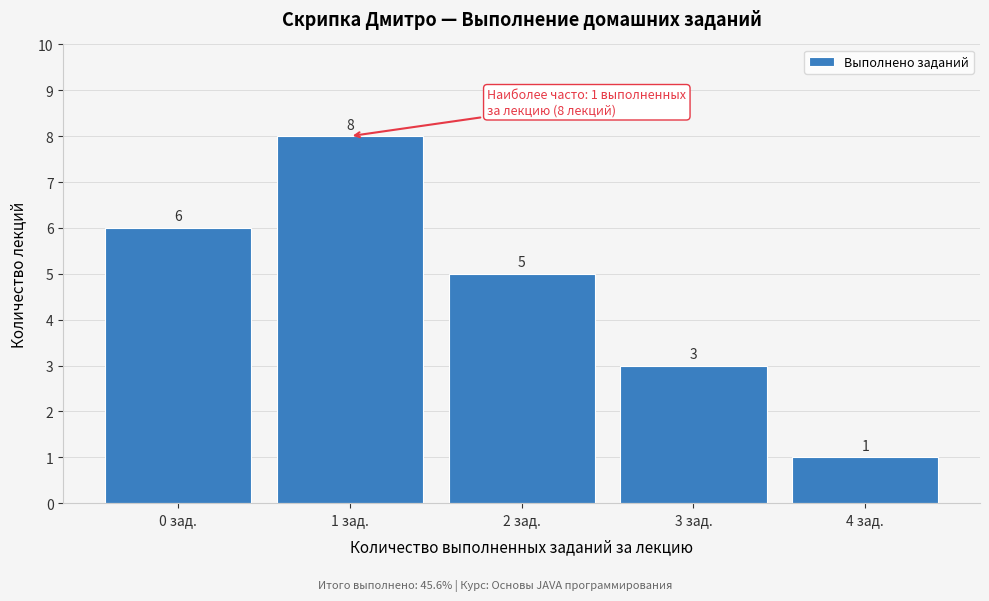

Reading right to left, what are all the values shown in this chart?

1	3	5	8	6